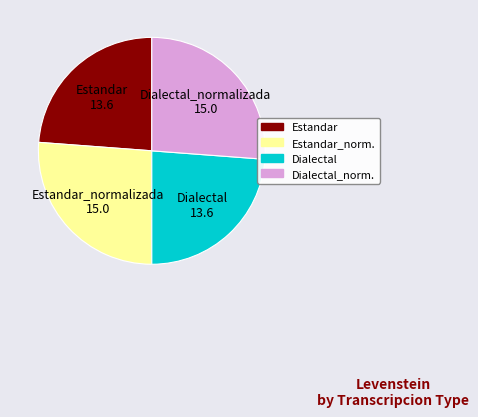

Is the sum of Dialectal and Estandar greater than half?

No